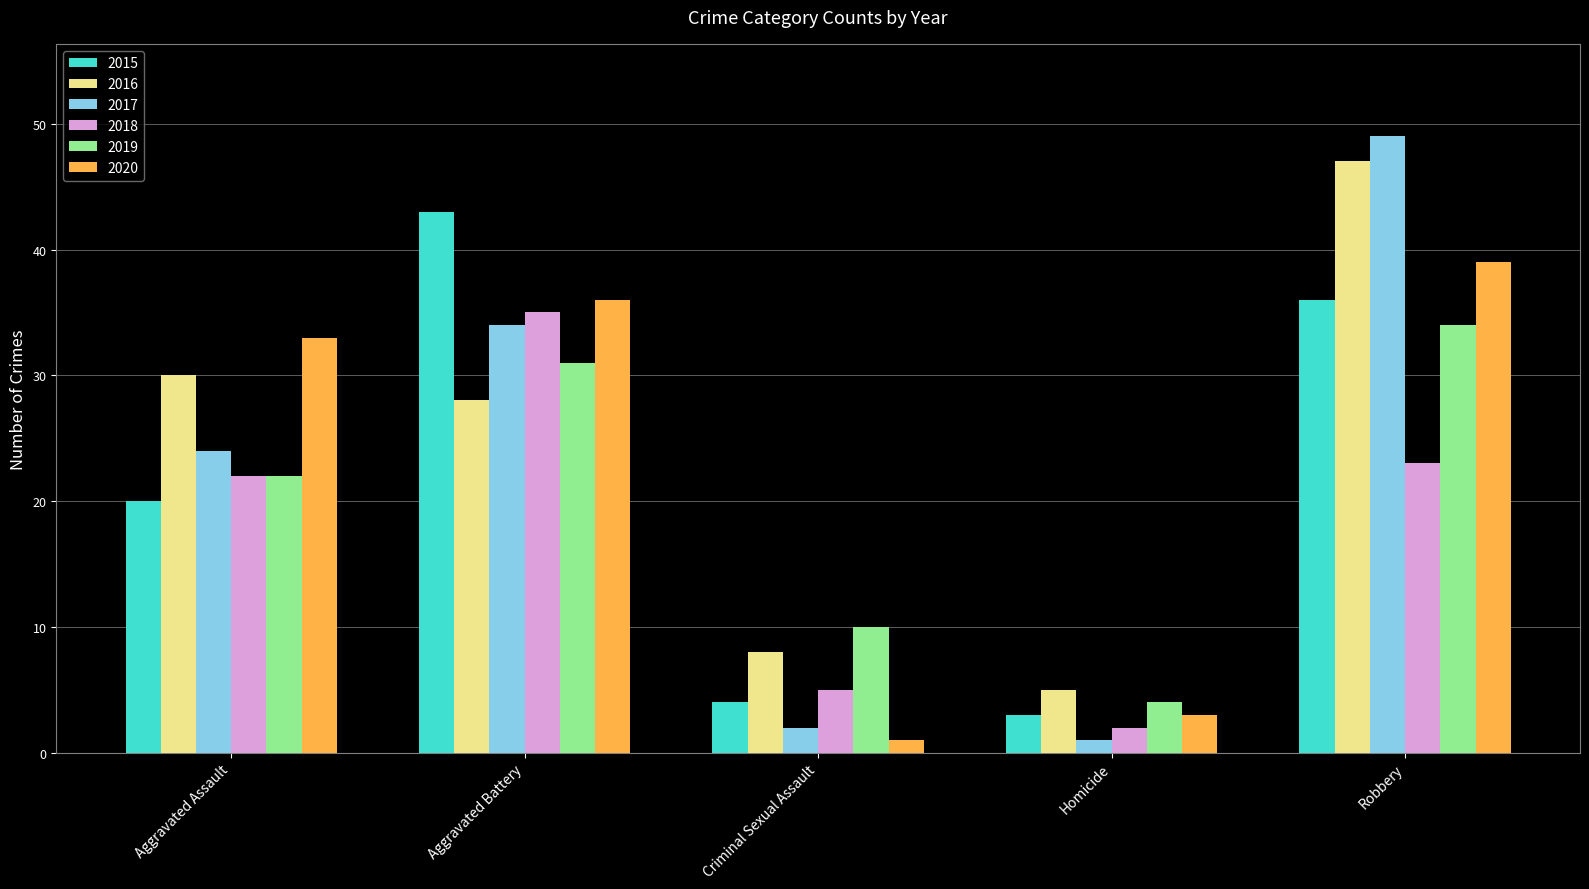

What are all the series names shown in the legend?

2015, 2016, 2017, 2018, 2019, 2020